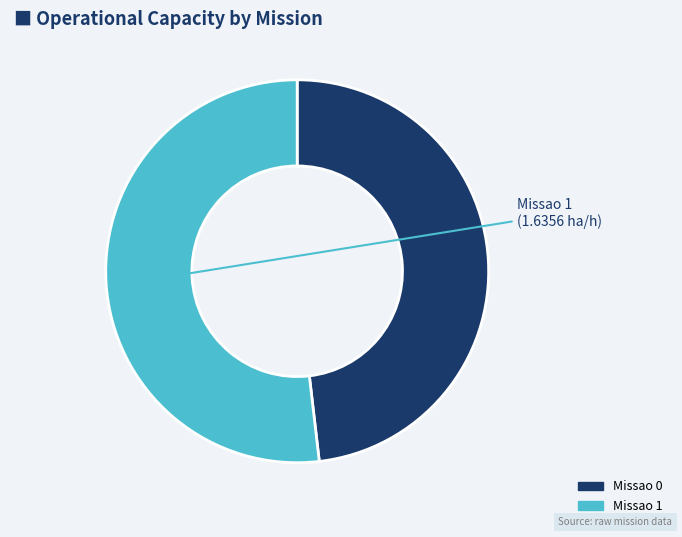

What is the ratio of the value at Missao 0 to the value at Missao 1?

0.9